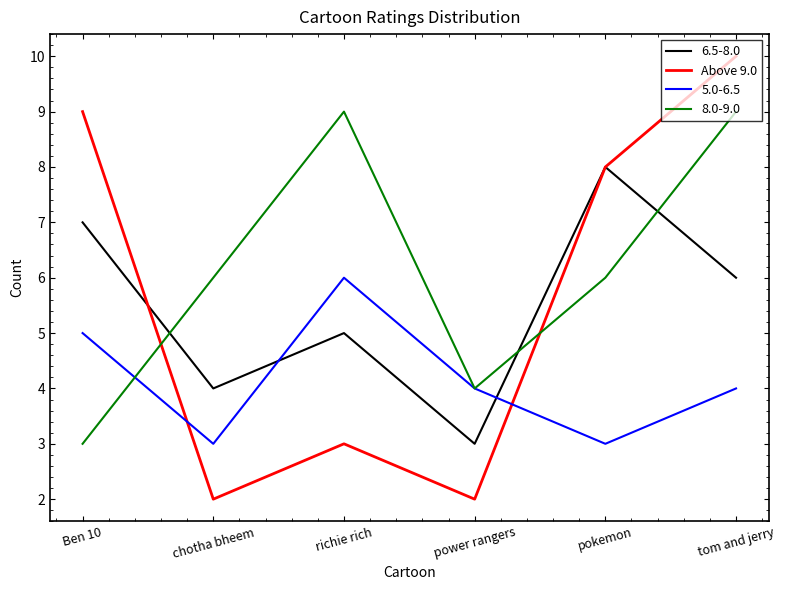

What position from the left is pokemon?

5